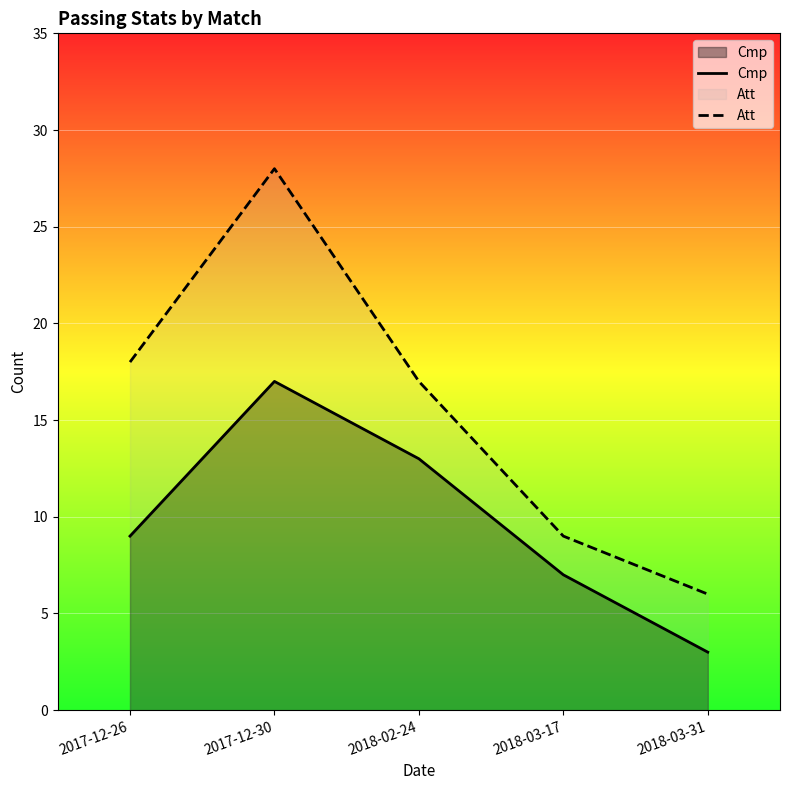

Which series changed the most between 2017-12-30 and 2018-03-31?

Att